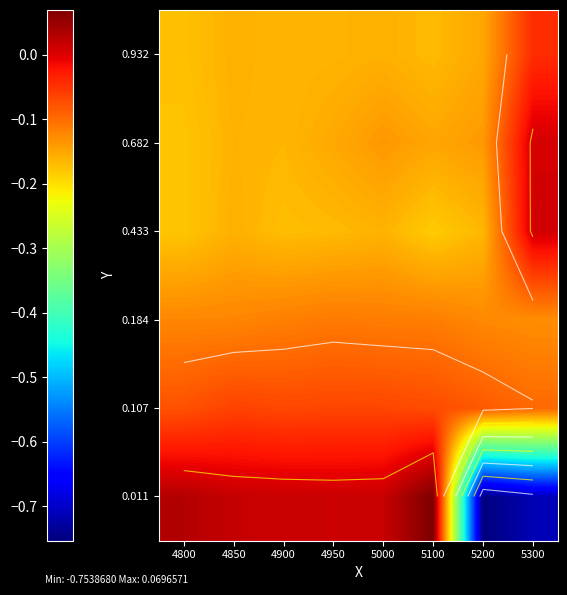

Where does the 0.433 series first go above 0?

5300